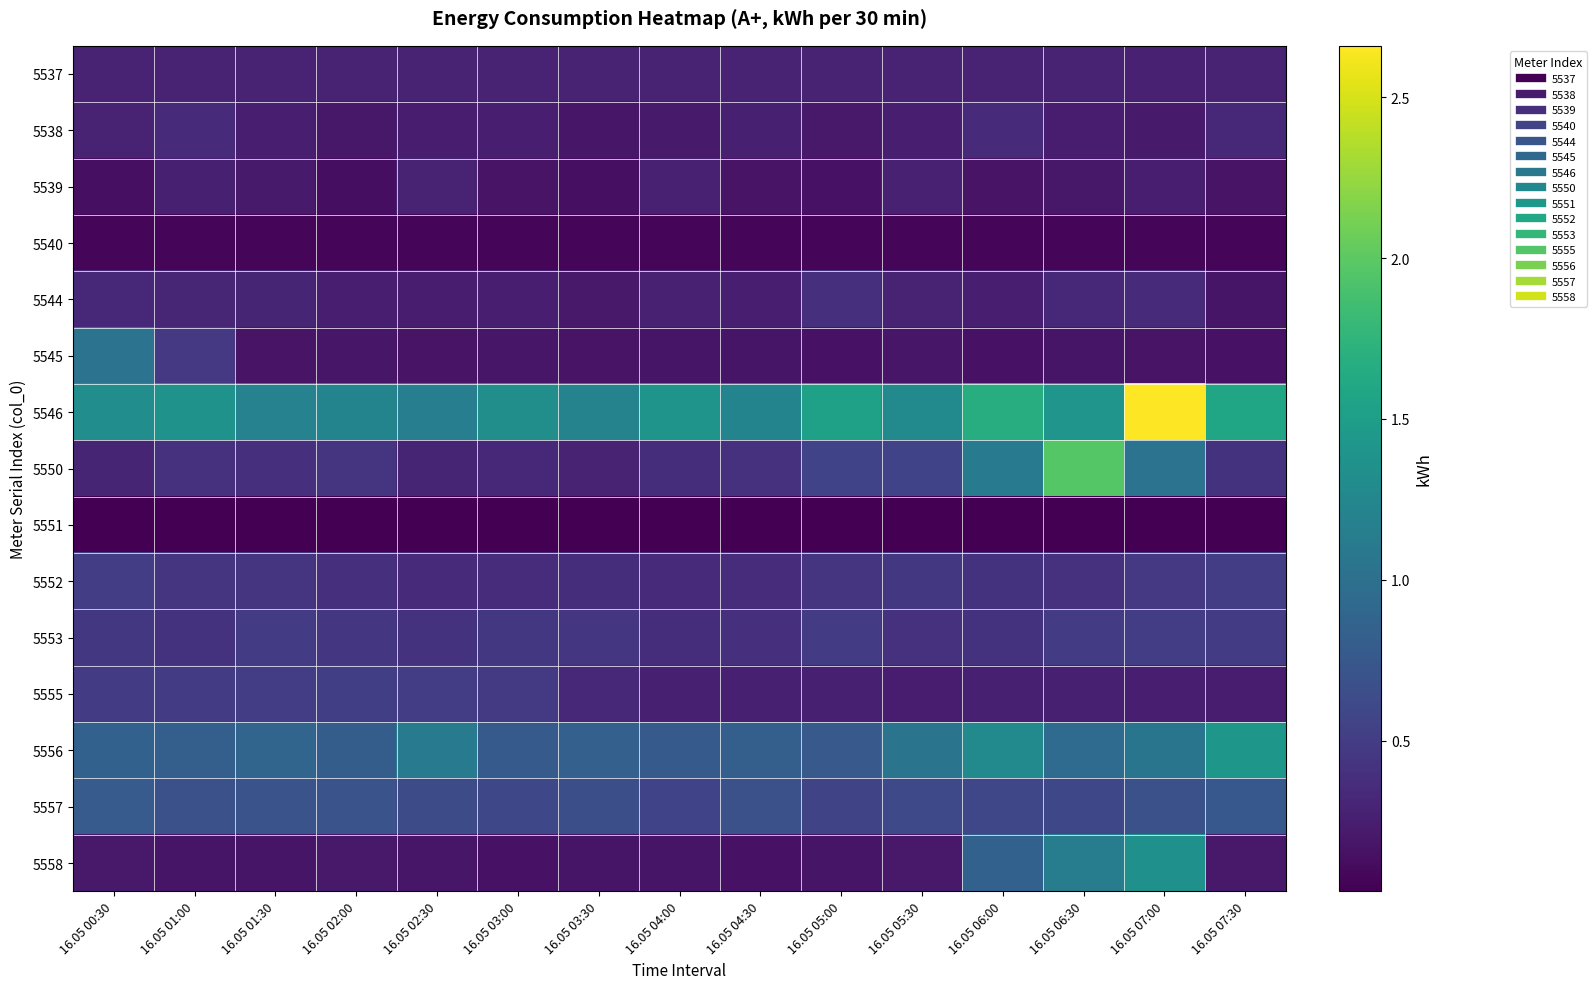

List the series in order of their peak value, highest first.

5546, 5550, 5556, 5558, 5545, 5557, 5555, 5552, 5553, 5544, 5538, 5537, 5539, 5540, 5551